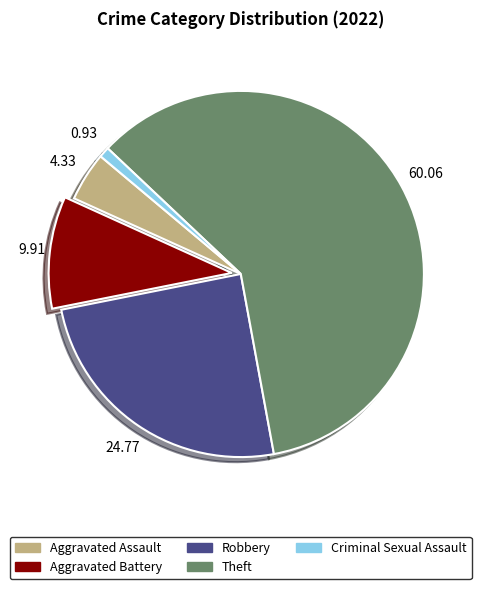

Do Aggravated Battery and Theft together represent more than half of the pie?

Yes